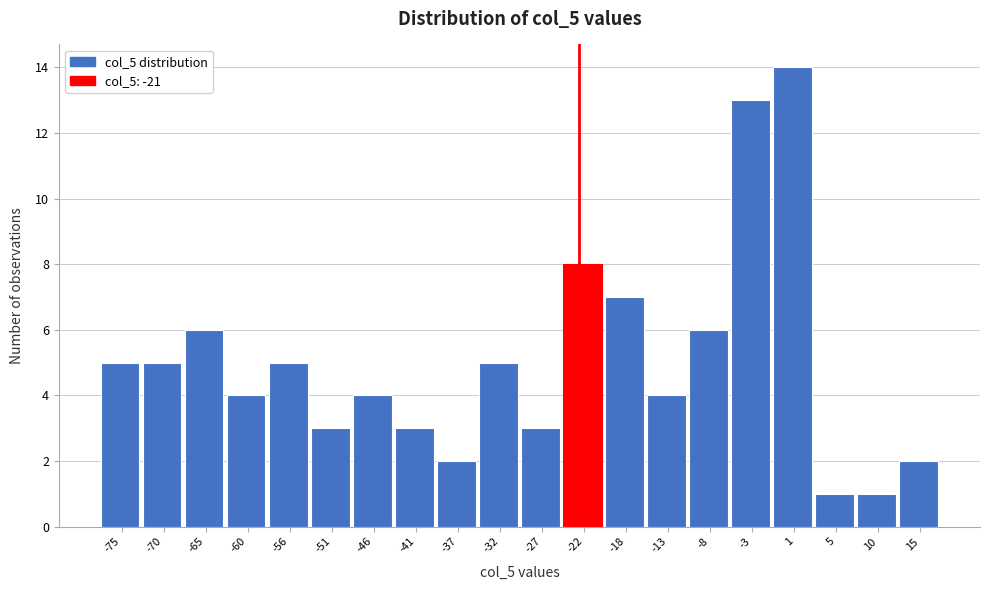

Reading left to right, list all the values displayed in this chart.

-75=5	-70=5	-65=6	-60=4	-56=5	-51=3	-46=4	-41=3	-37=2	-32=5	-27=3	-22=8	-18=7	-13=4	-8=6	-3=13	1=14	5=1	10=1	15=2